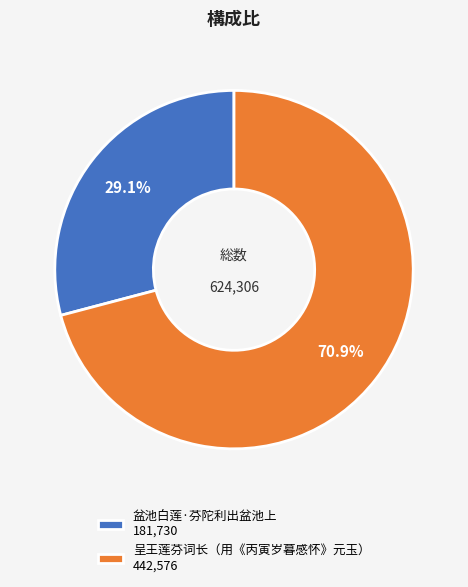

Is it true that 盆池白莲·芬陀利出盆池上 is 29% of the pie?

True